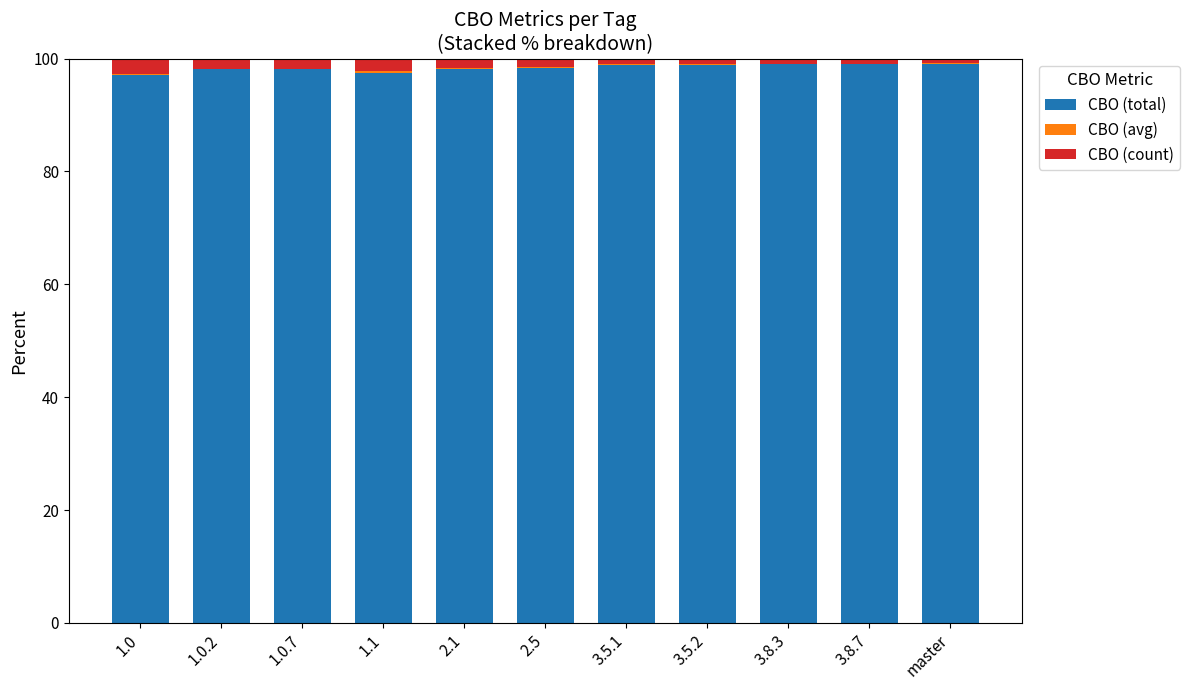

What is the sum of all CBO (total) values?

1082.0